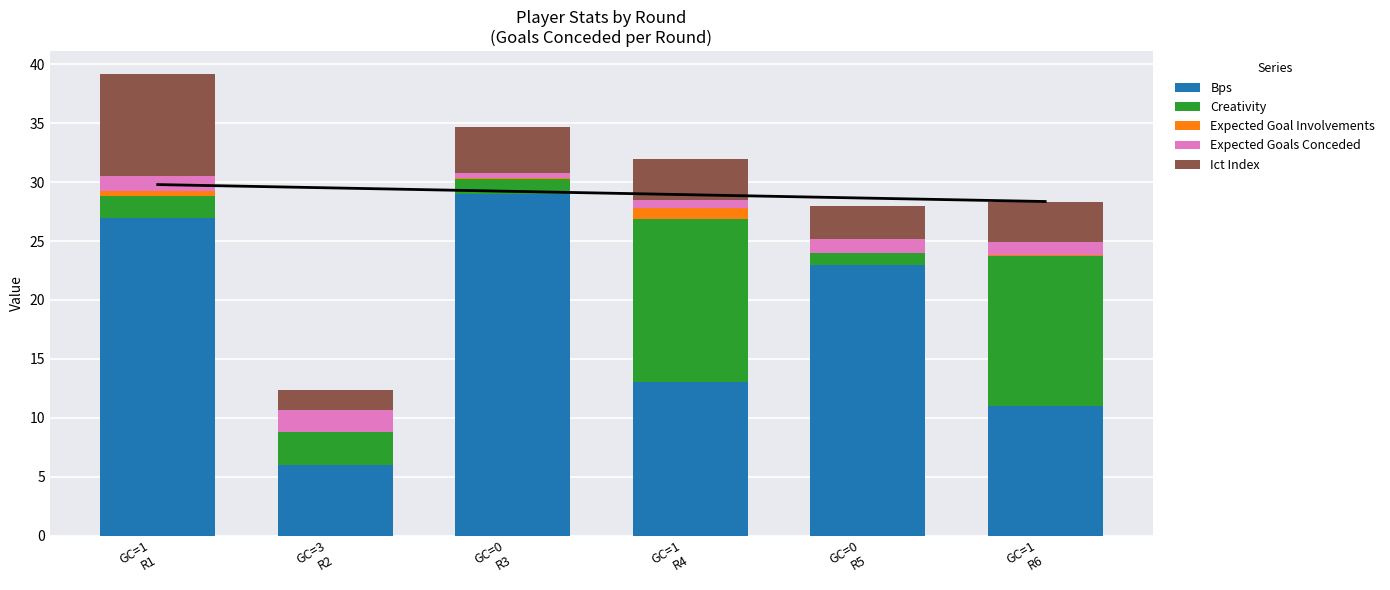

Which series has the largest range (max minus min)?

Bps